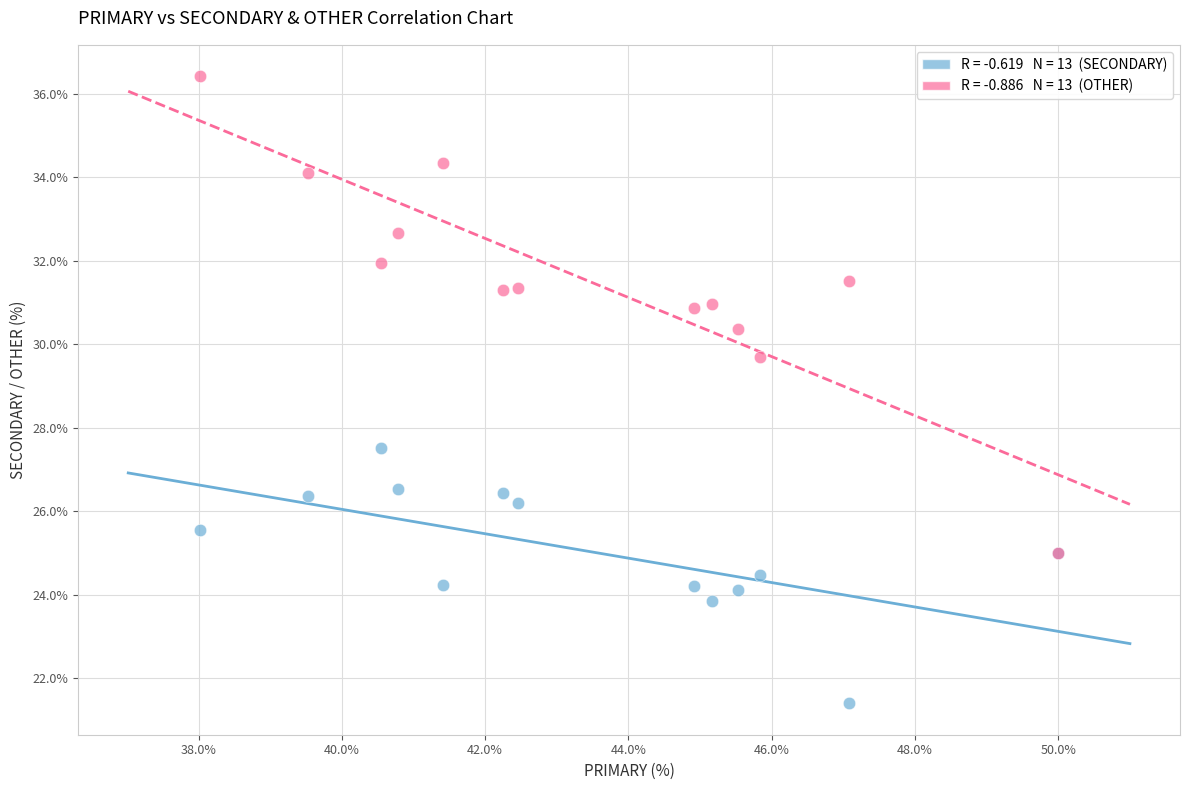

Across all series, what Y value is closest to 28?

27.5